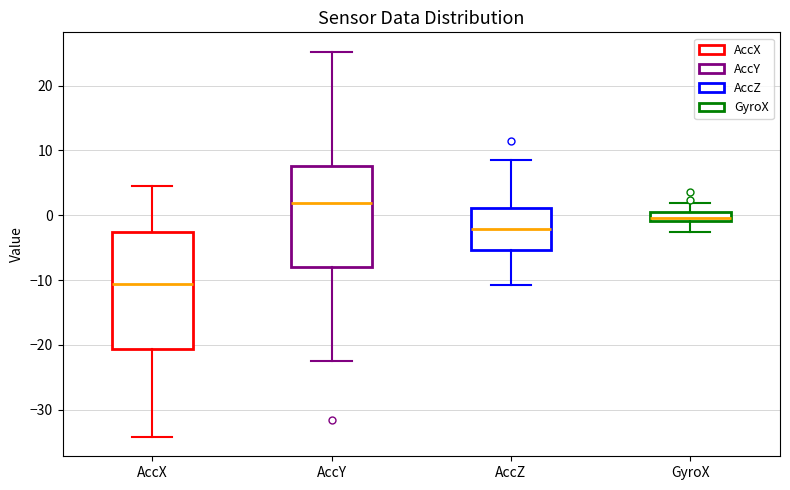

Which box is the tallest, from its lower edge to its upper edge?

AccX